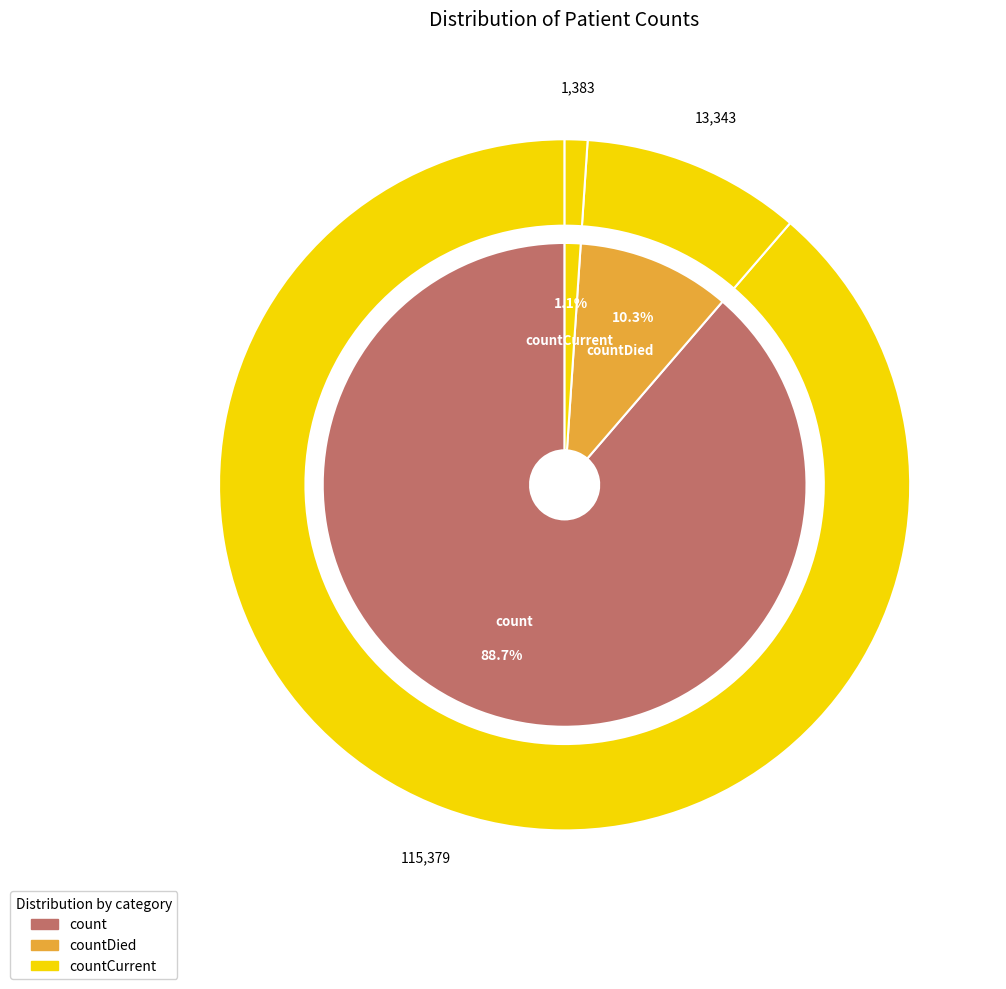

Count the number of slices in the pie.

3